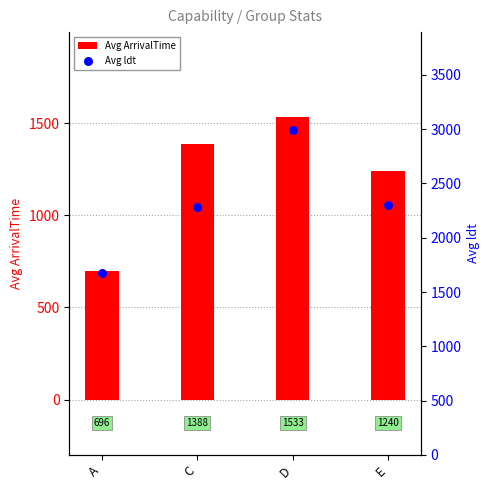

Which series reaches the maximum Y coordinate?

Avg ldt